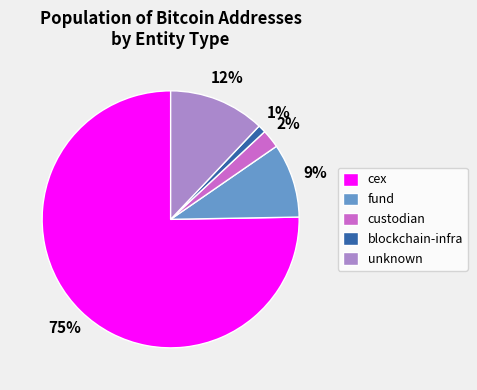

To the nearest percent, what percentage of the pie is blockchain-infra?

1%